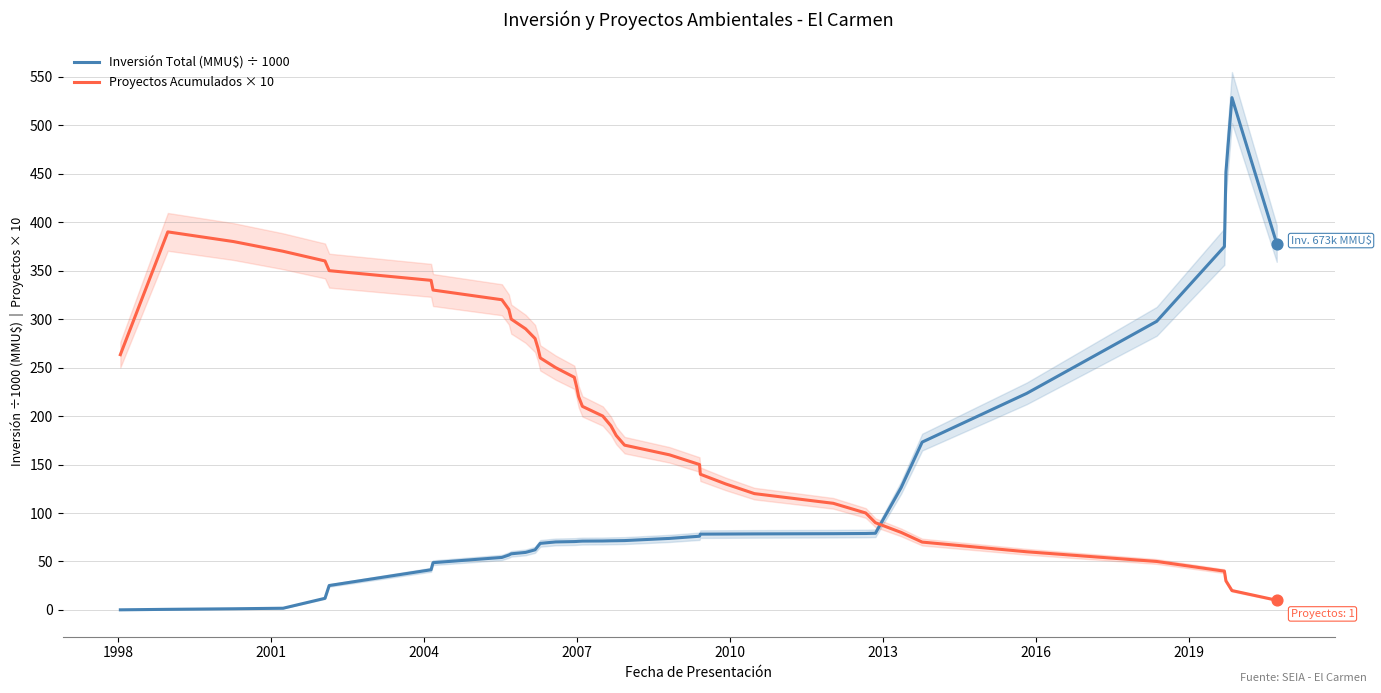

What are all the series names shown in the legend?

Inversión Total (MMU$) ÷ 1000, Proyectos Acumulados × 10